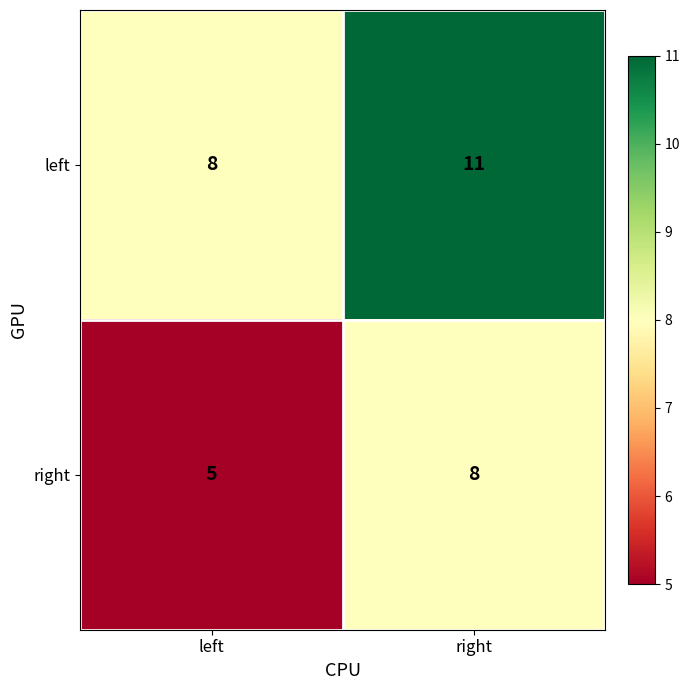

Which category has the lowest value in the left series?

left